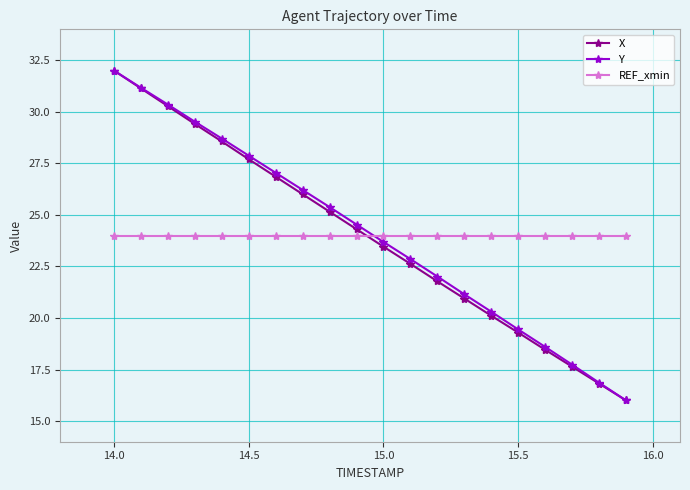

What is the value of the Y point at the 13th from the left?

22.0